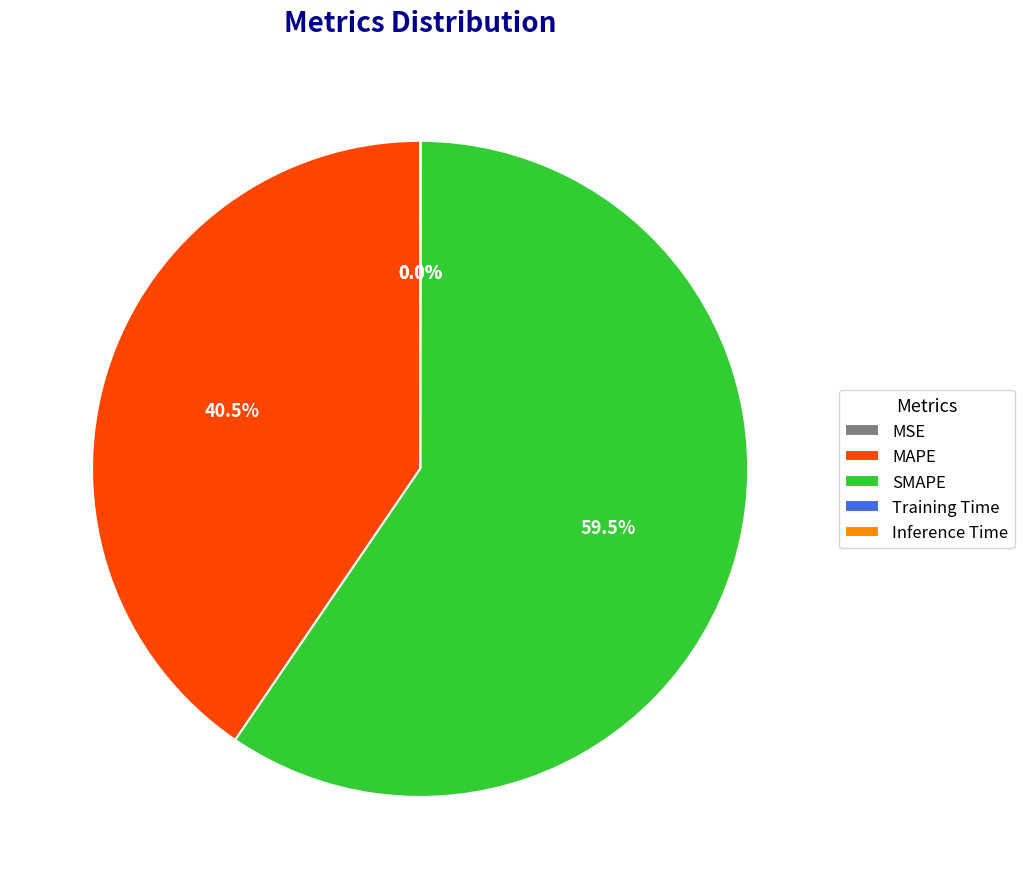

What percentage is NOT represented by MAPE?

59.5%